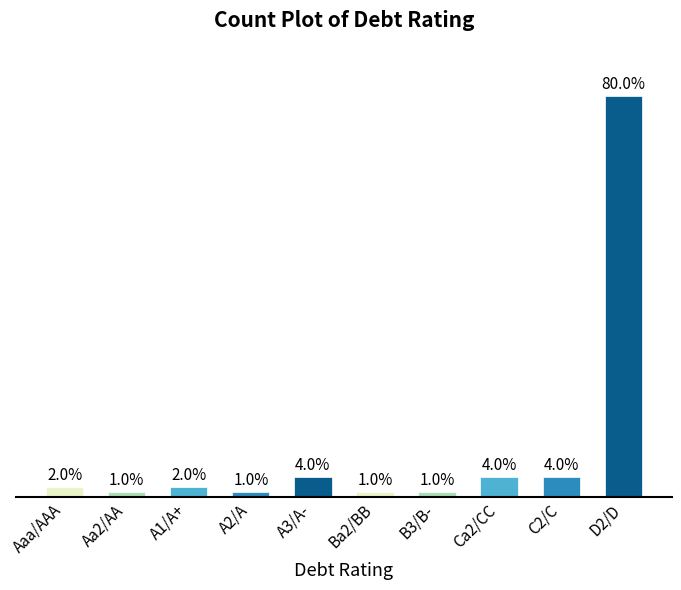

What is the label of the 6th bar from the left?

Ba2/BB